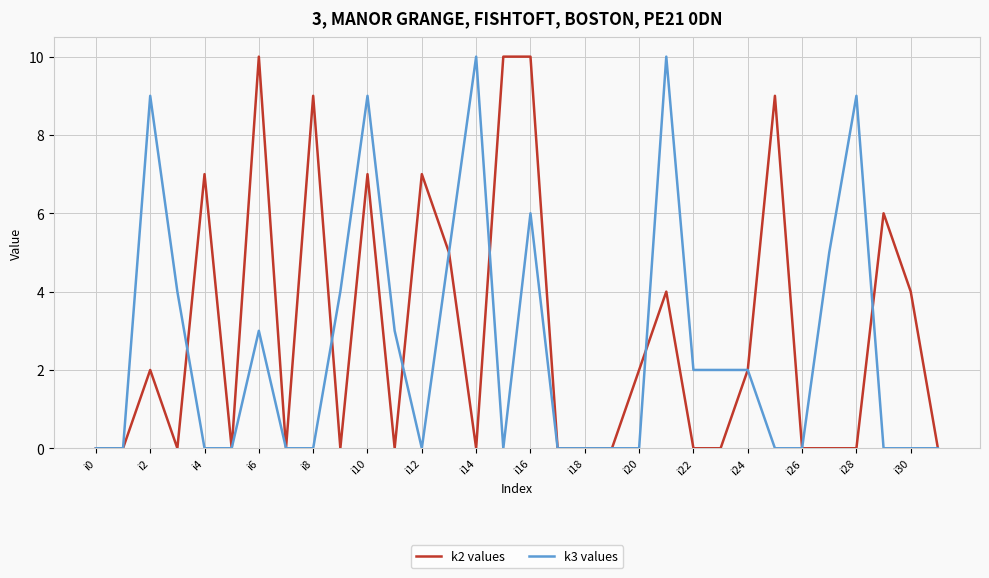

What is the maximum value shown in the chart?

10